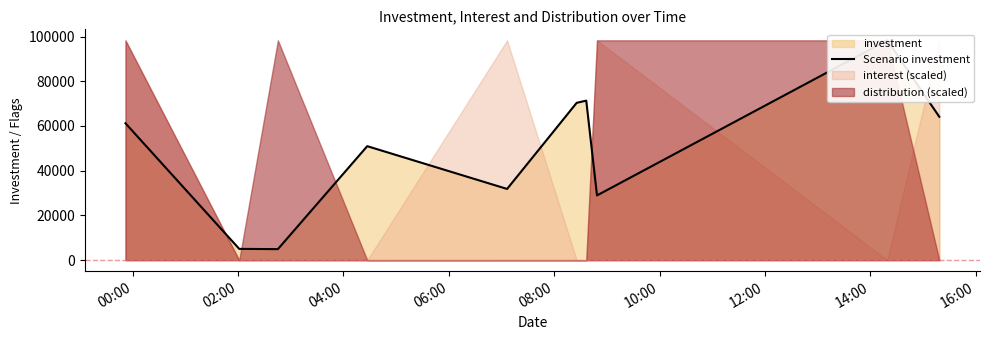

The value at 02:00 is 5050. True or false?

True